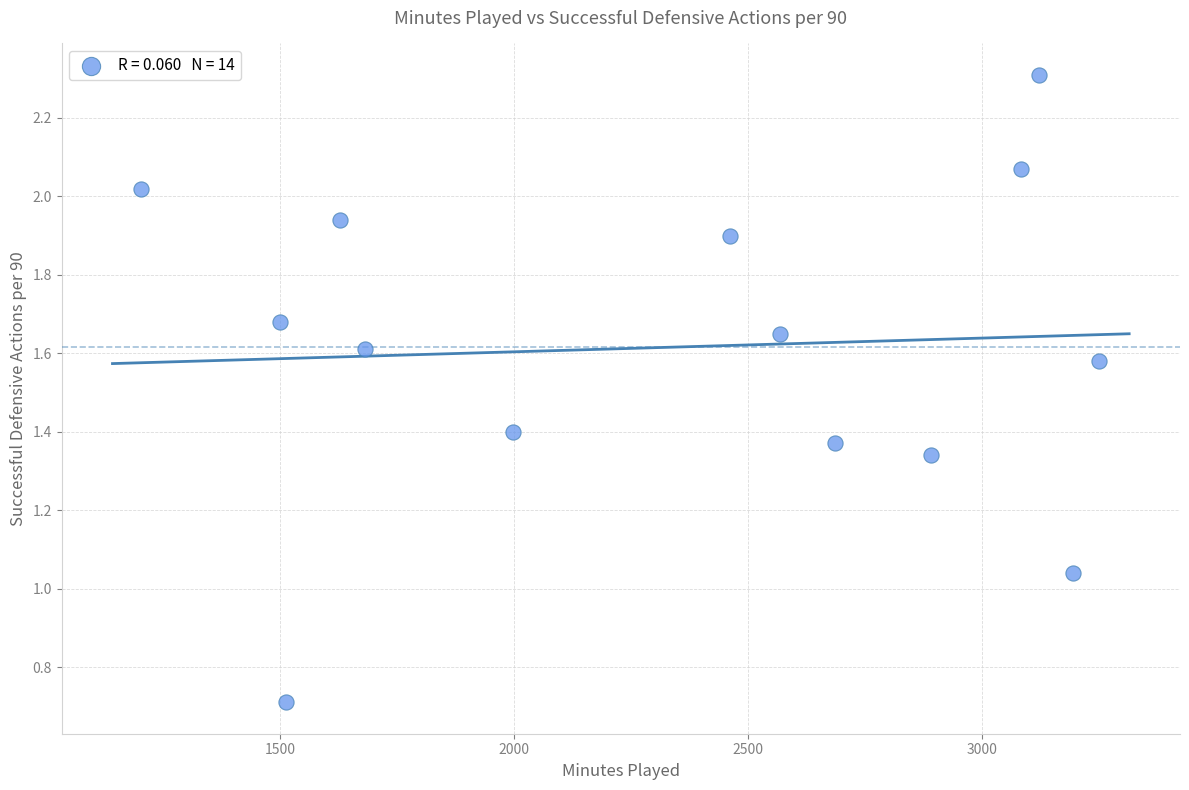

What is the range of X values (max minus min)?

2049.0